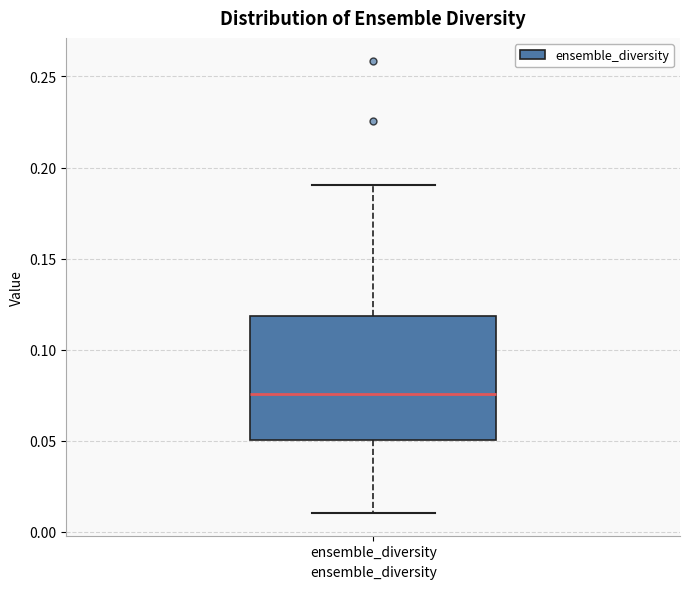

Where does the median line of the box for ensemble_diversity sit on the y-axis? The values are not printed on the chart, so give them approximately, as read against the axis.

0.075